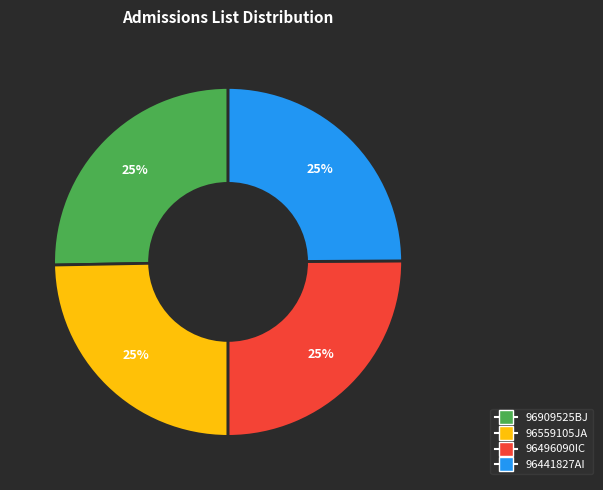

Is it true that 96441827AI is 25% of the pie?

True